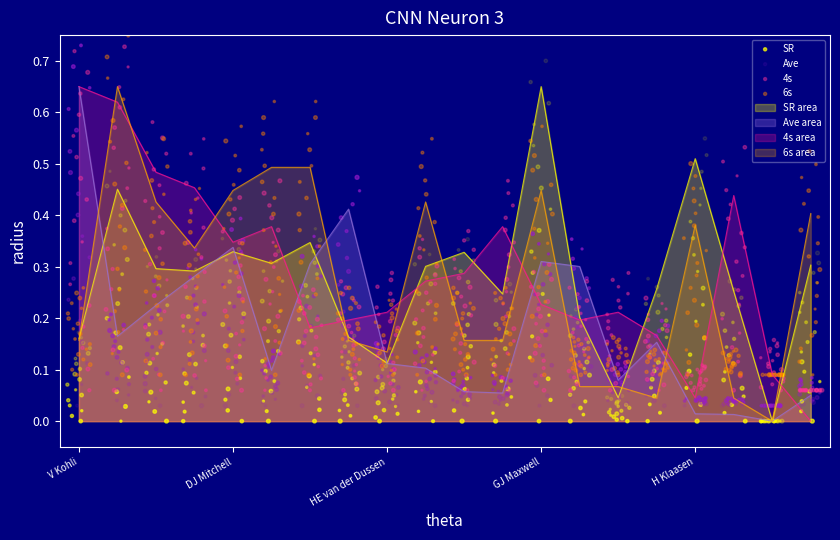

What are all the series names shown in the legend?

SR, Ave, 4s, 6s